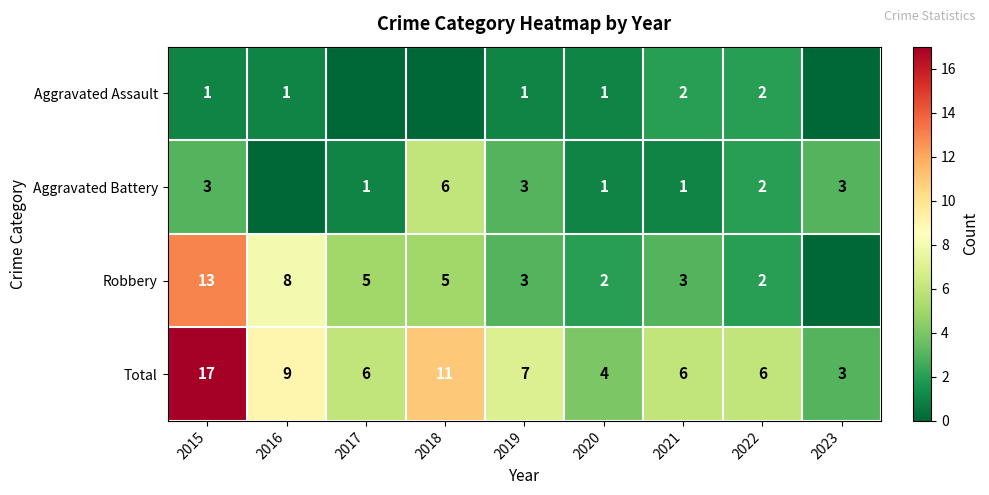

At which label does Total reach its minimum?

2023